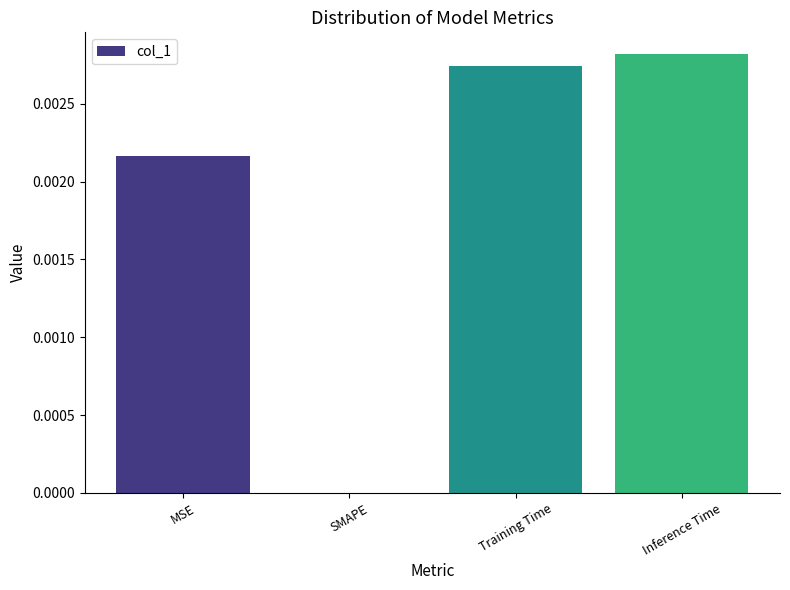

True or false: the data shows 0.0 at Inference Time.

True